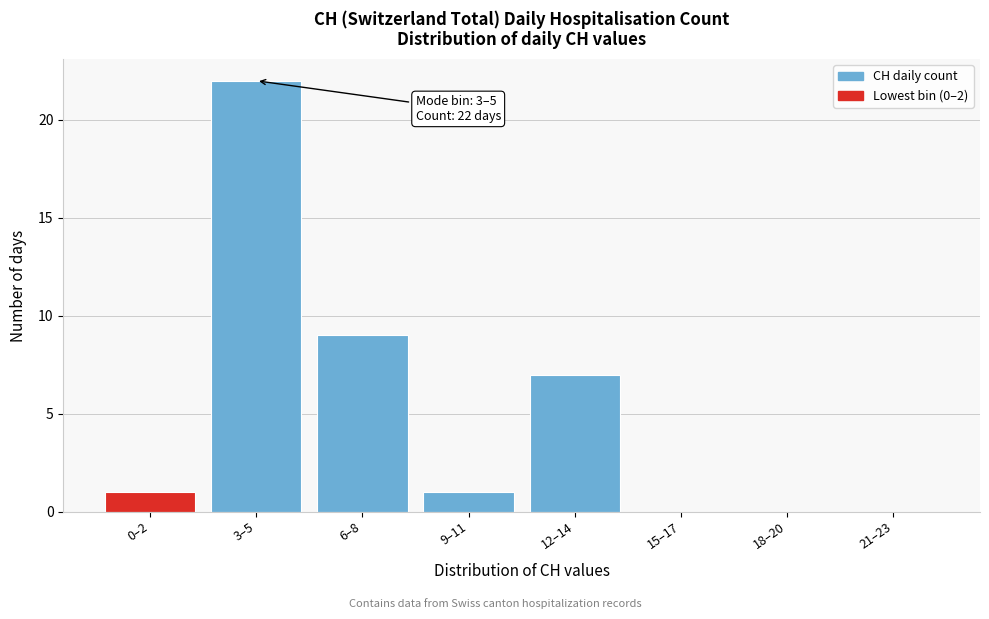

Reading right to left, list all the values displayed in this chart.

21–23=0	18–20=0	15–17=0	12–14=7	9–11=1	6–8=9	3–5=22	0–2=1